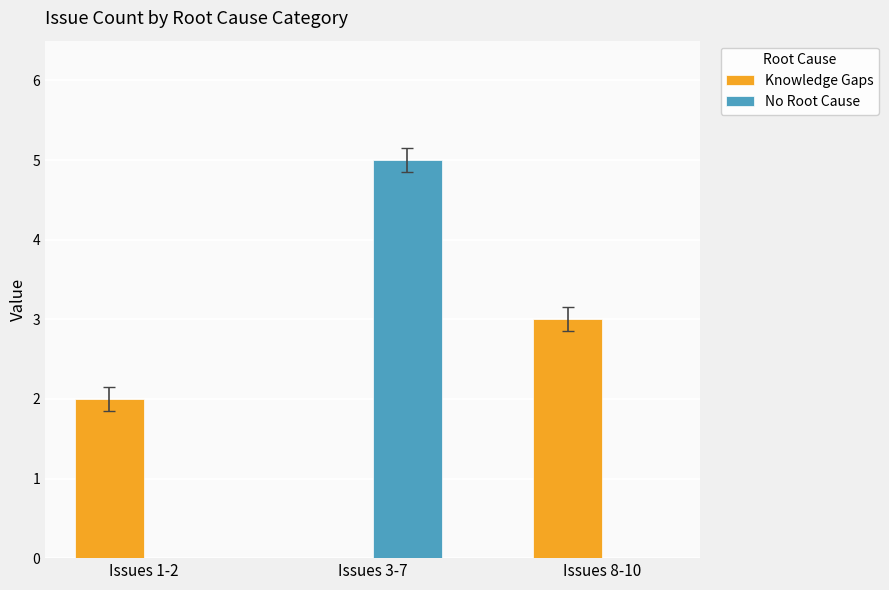

How many data points does each series have?

3